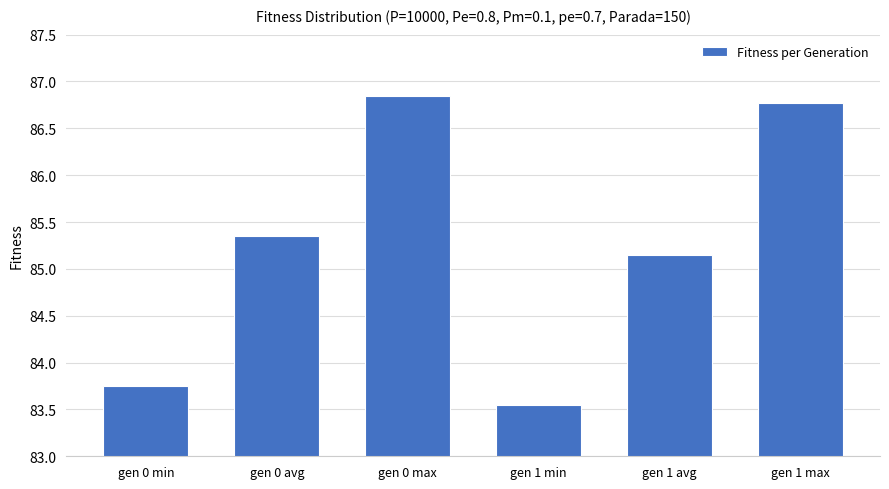

What is the label of the 1st bar from the left?

gen 0 min